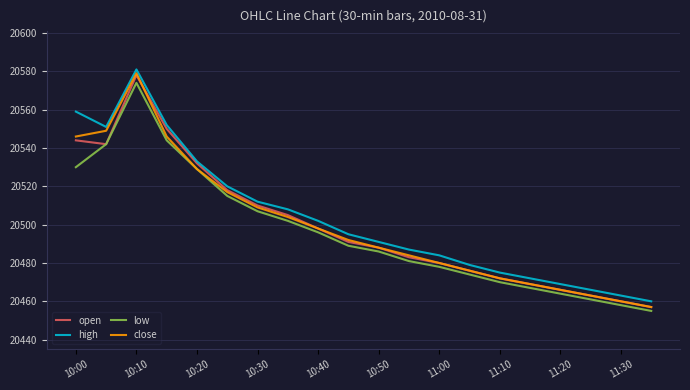

True or false: close and open cross at least once.

True